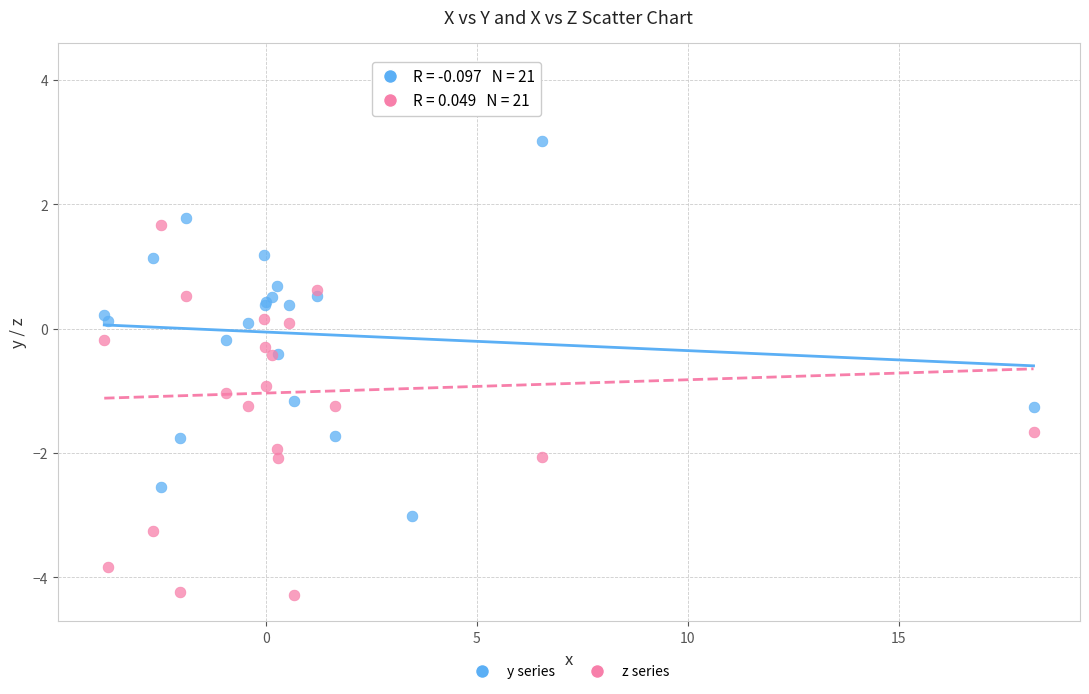

Which series contains the highest Y value?

z series